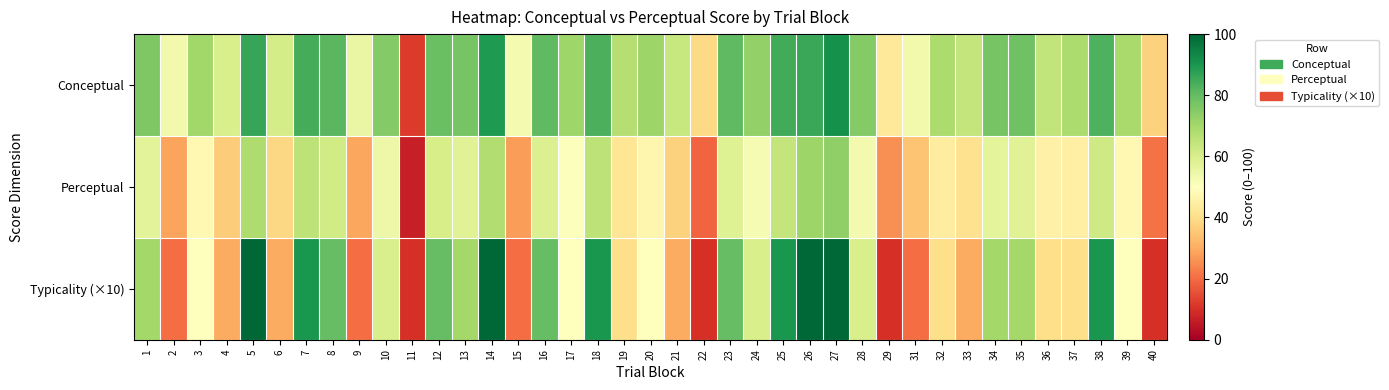

Reading right to left, what are all the values shown in this chart?

Conceptual: 40=37.5	39=69.2	38=83.1	37=68.7	36=64.7	35=78.5	34=77.1	33=64.1	32=68.5	31=53.2	29=43.0	28=75.0	27=91.4	26=85.6	25=84.6	24=72.8	23=80.5	22=38.8	21=63.3	20=71.3	19=66.8	18=83.5	17=70.8	16=80.7	15=52.5	14=89.2	13=77.1	12=79.2	11=11.9	10=75.3	9=55.2	8=81.4	7=84.2	6=60.7	5=86.2	4=59.8	3=70.4	2=53.2	1=75.9
Perceptual: 40=21.1	39=47.8	38=62.0	37=45.2	36=45.6	35=57.8	34=57.0	33=40.8	32=44.1	31=34.5	29=25.6	28=53.1	27=73.2	26=71.5	25=64.4	24=52.2	23=58.4	22=18.8	21=37.2	20=46.9	19=42.1	18=65.5	17=50.6	16=58.7	15=27.5	14=67.7	13=58.1	12=60.4	11=6.8	10=54.3	9=29.3	8=61.4	7=65.4	6=38.6	5=68.3	4=36.2	3=47.9	2=28.9	1=57.1
Typicality (×10): 40=10.0	39=50.0	38=90.0	37=40.0	36=40.0	35=70.0	34=70.0	33=30.0	32=40.0	31=20.0	29=10.0	28=60.0	27=100.0	26=100.0	25=90.0	24=60.0	23=80.0	22=10.0	21=30.0	20=50.0	19=40.0	18=90.0	17=50.0	16=80.0	15=20.0	14=100.0	13=70.0	12=80.0	11=10.0	10=60.0	9=20.0	8=80.0	7=90.0	6=30.0	5=100.0	4=30.0	3=50.0	2=20.0	1=70.0